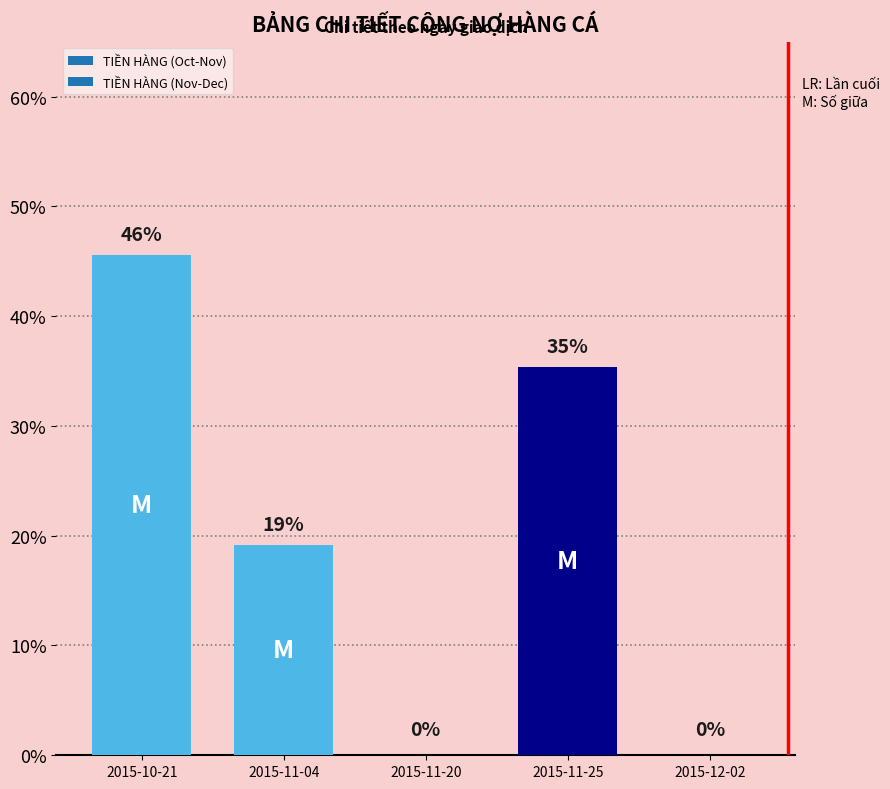

What is the value of the 1st bar from the left?

0.5